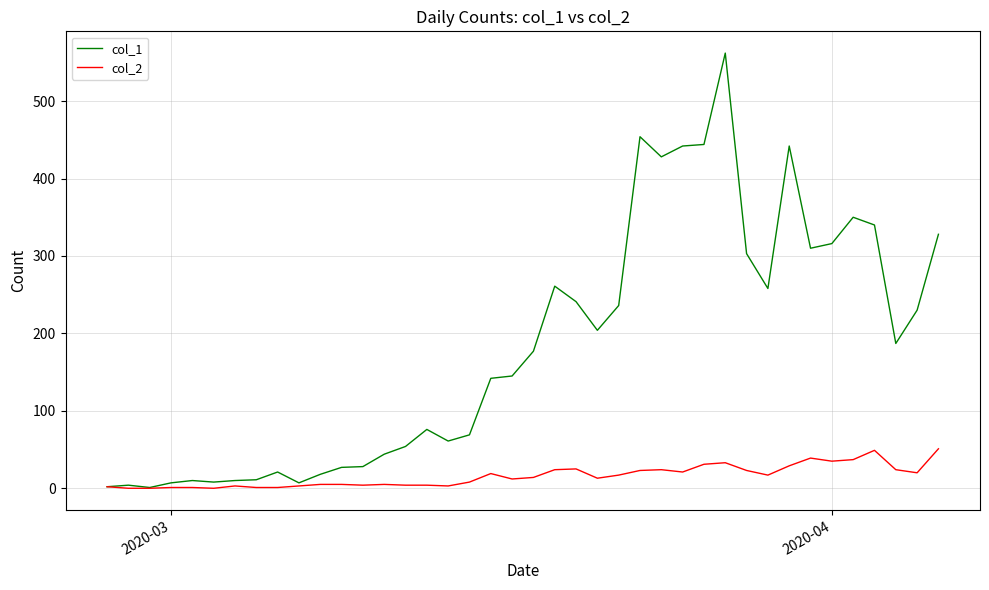

Which series has the largest range (max minus min)?

col_1